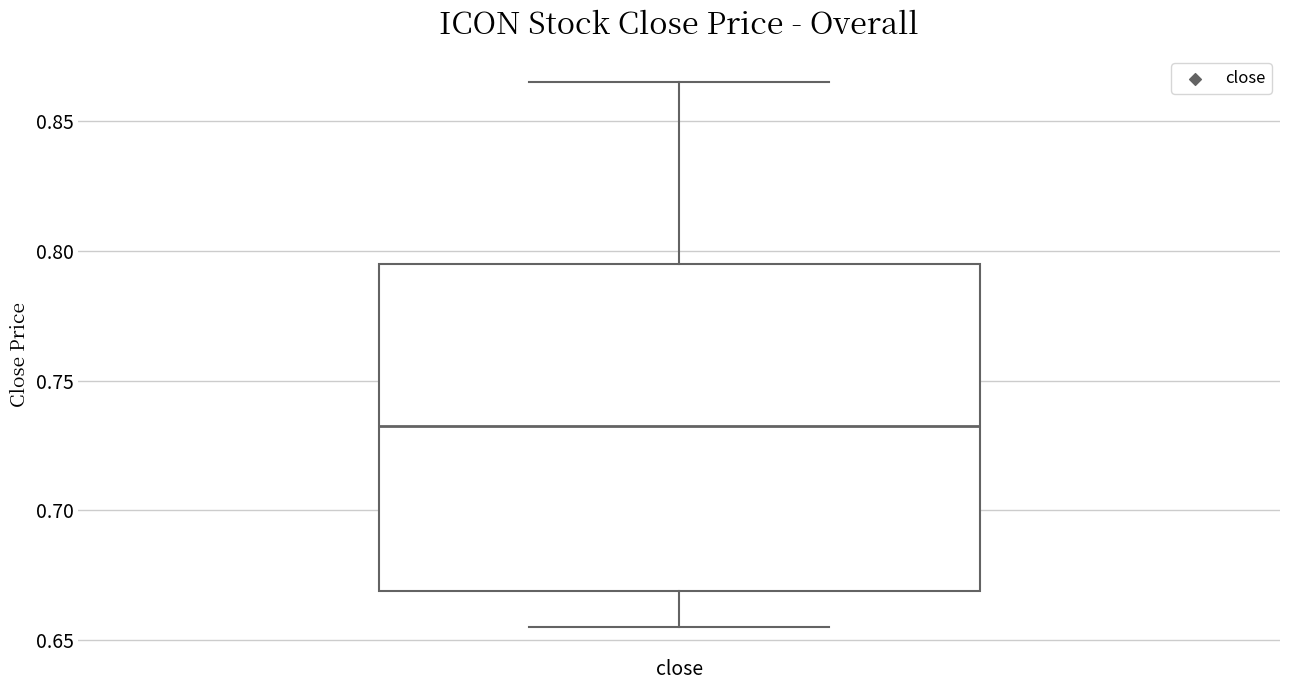

Transcribe this box plot: give where the median line is, the range the box spans, and where the two whiskers end, as read against the y-axis. The values are not printed on the chart, so give them approximately, as read against the axis.

median 0.735, box 0.670 to 0.795, whiskers 0.655 to 0.865